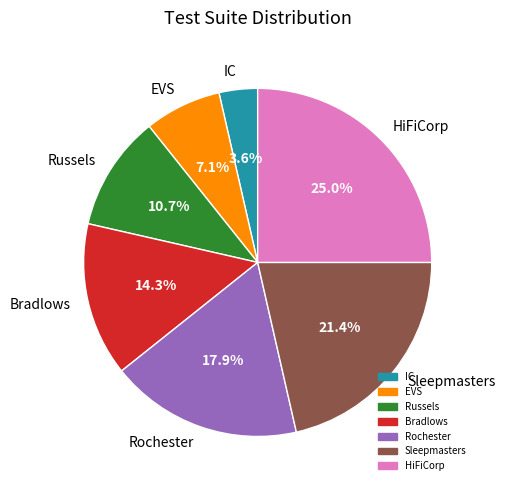

To the nearest percent, what portion does IC represent?

4%